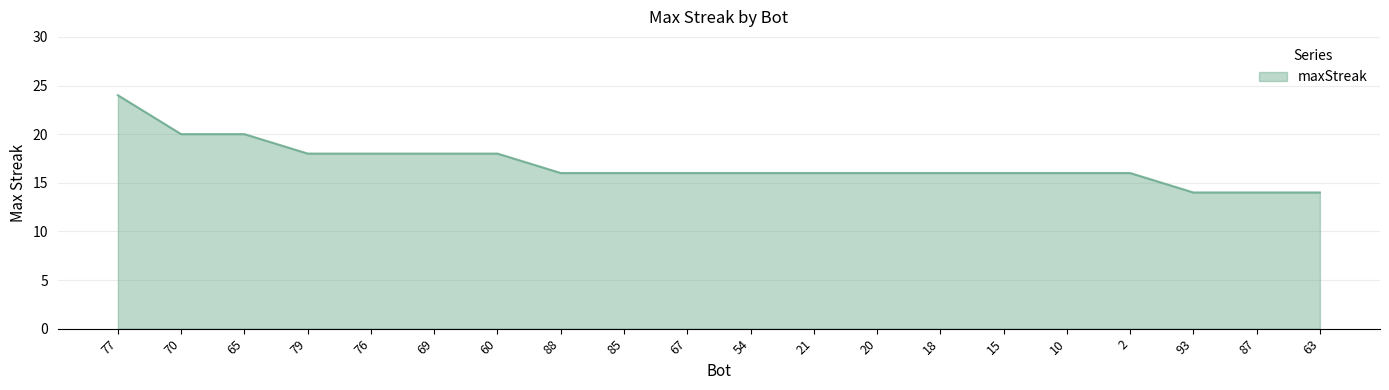

What is the difference between the values at 77 and 76?

6